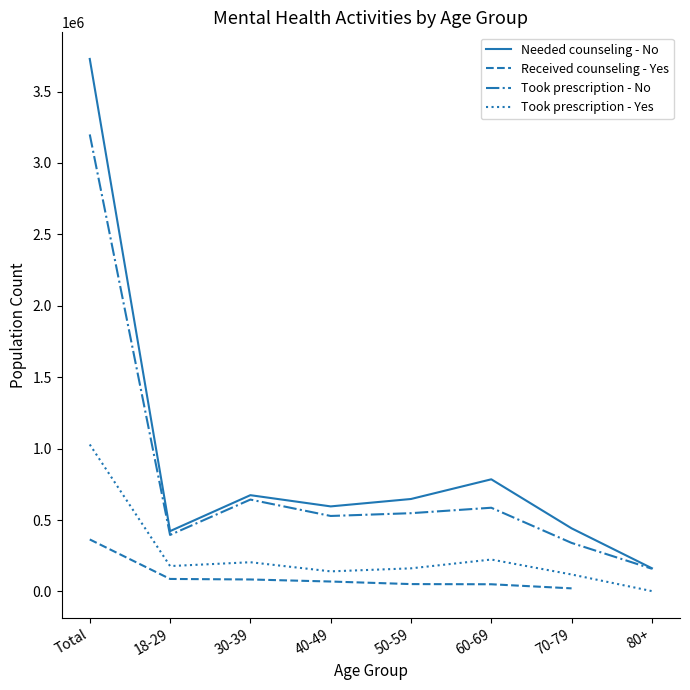

What is the total value across all series at 50-59?

1356952